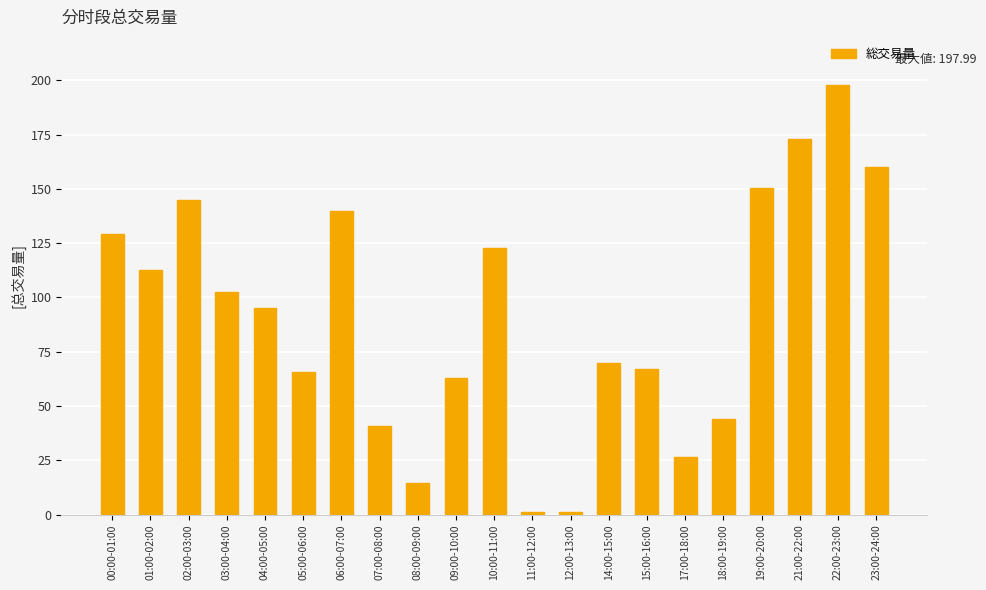

How many data points are less than 95?

10